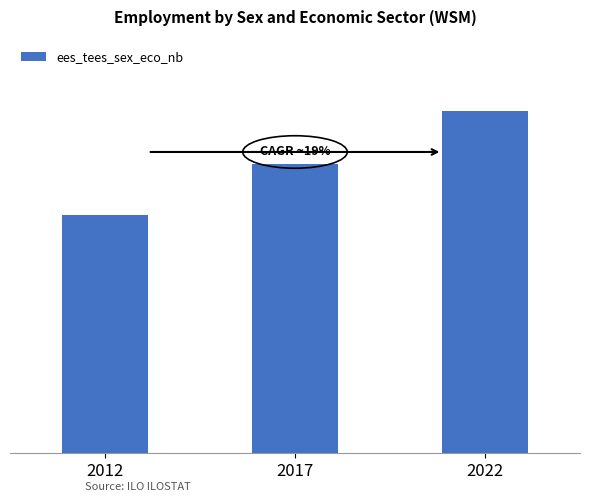

What is the smallest value displayed?

8.1